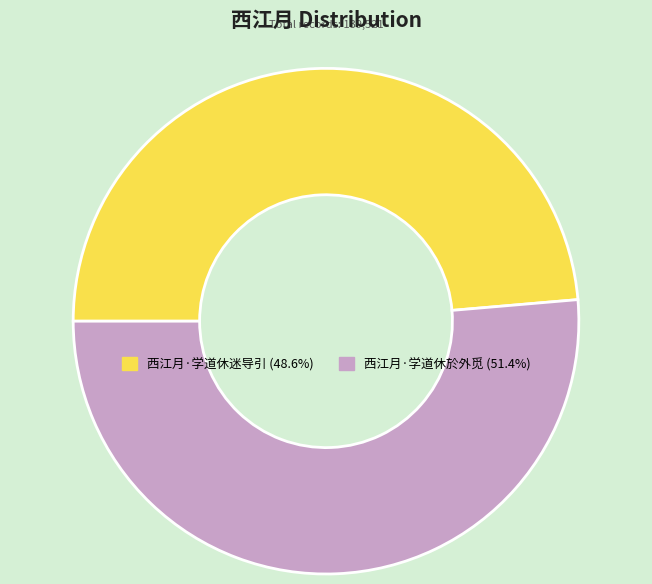

Rank the categories by value from highest to lowest.

西江月·学道休於外觅, 西江月·学道休迷导引